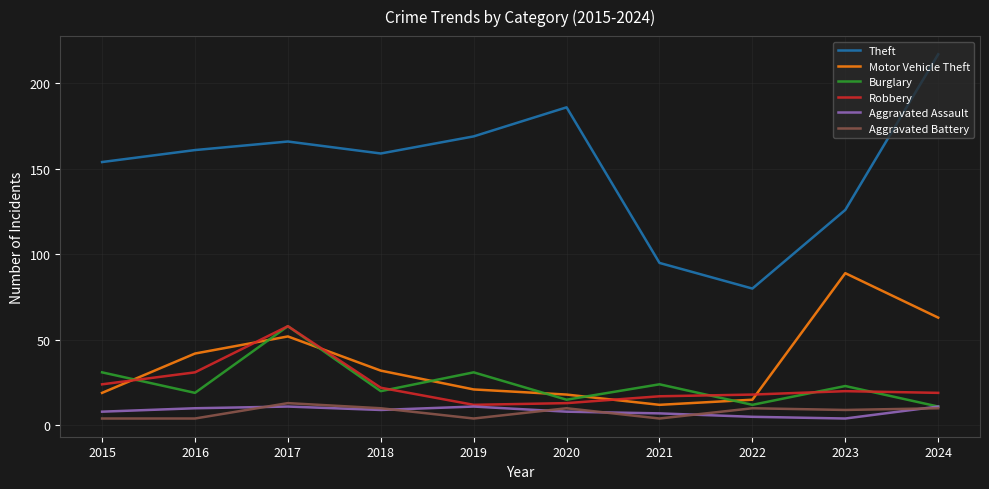

True or false: Theft and Aggravated Assault intersect in this chart.

False